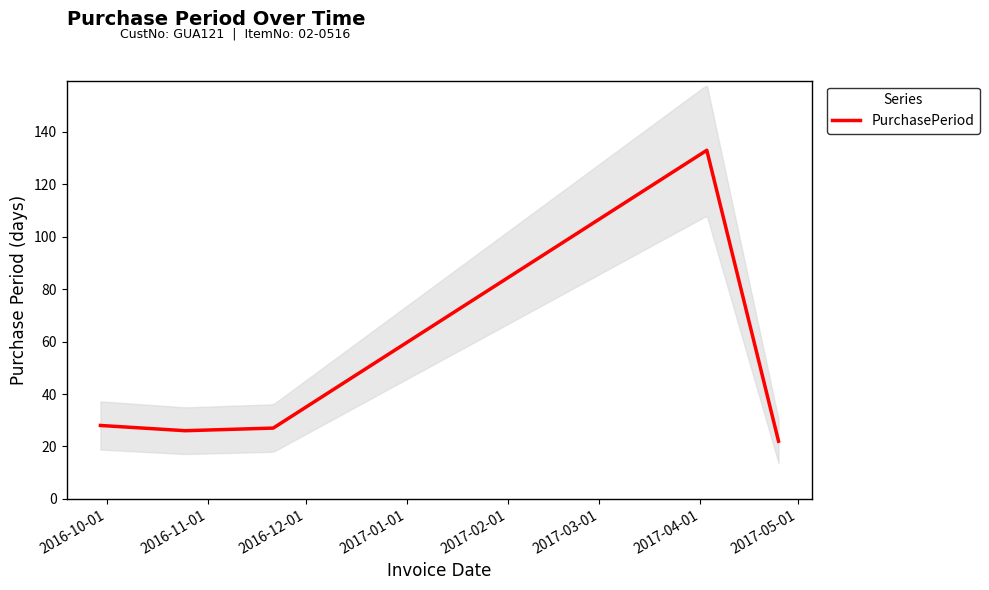

What is the lowest value of the PurchasePeriod series?

22